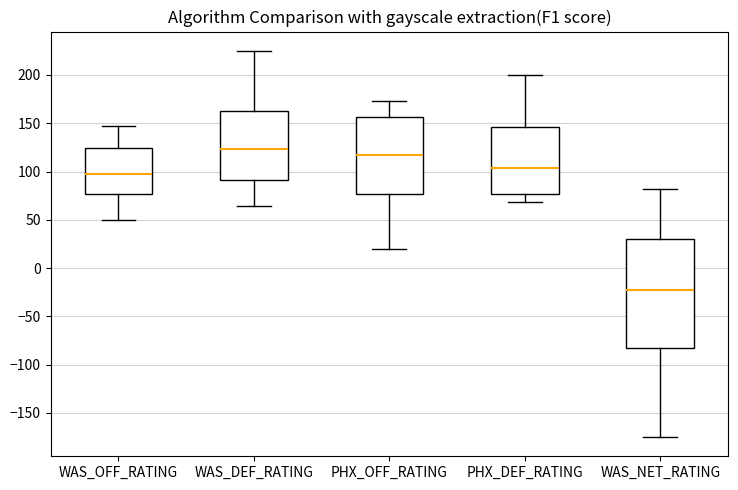

Reading left to right, transcribe this box plot: for each box, give where its median line is, the range the box spans, and where its two whiskers end, as read against the y-axis. The values are not printed on the chart, so give them approximately, as read against the axis.

WAS_OFF_RATING: median 95, box 75 to 125, whiskers 50 to 145
WAS_DEF_RATING: median 125, box 90 to 165, whiskers 65 to 225
PHX_OFF_RATING: median 115, box 75 to 155, whiskers 20 to 175
PHX_DEF_RATING: median 105, box 75 to 145, whiskers 70 to 200
WAS_NET_RATING: median -25, box -80 to 30, whiskers -175 to 80